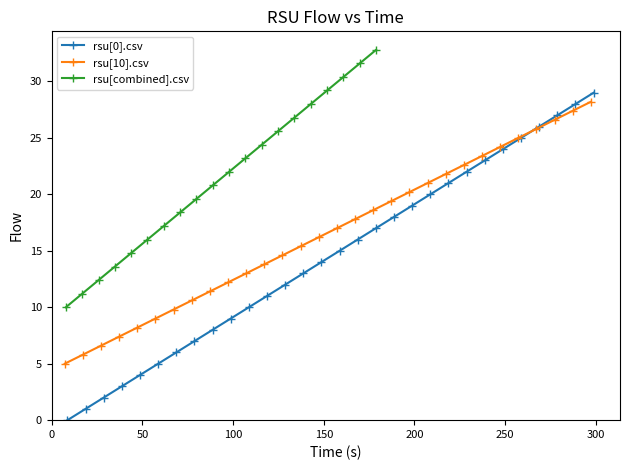

True or false: rsu[10].csv_time and rsu[0].csv_time intersect in this chart.

False